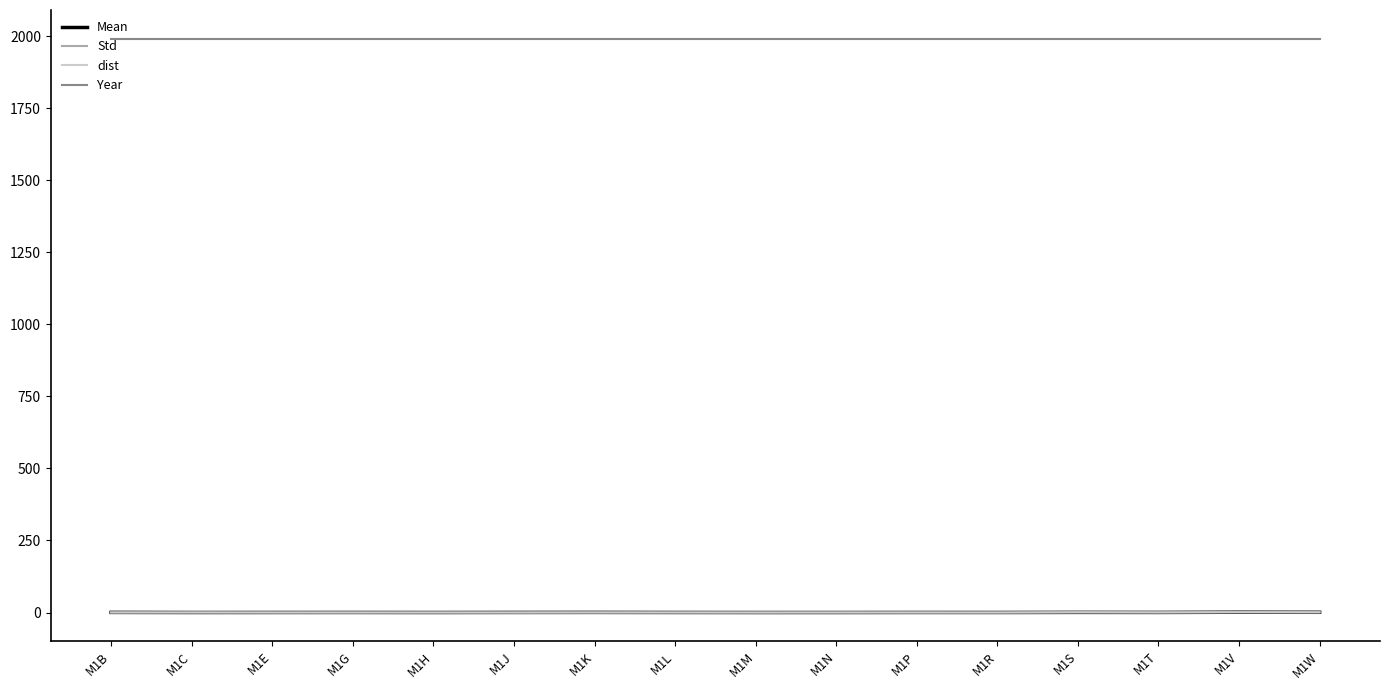

True or false: Year and Std cross at least once.

False